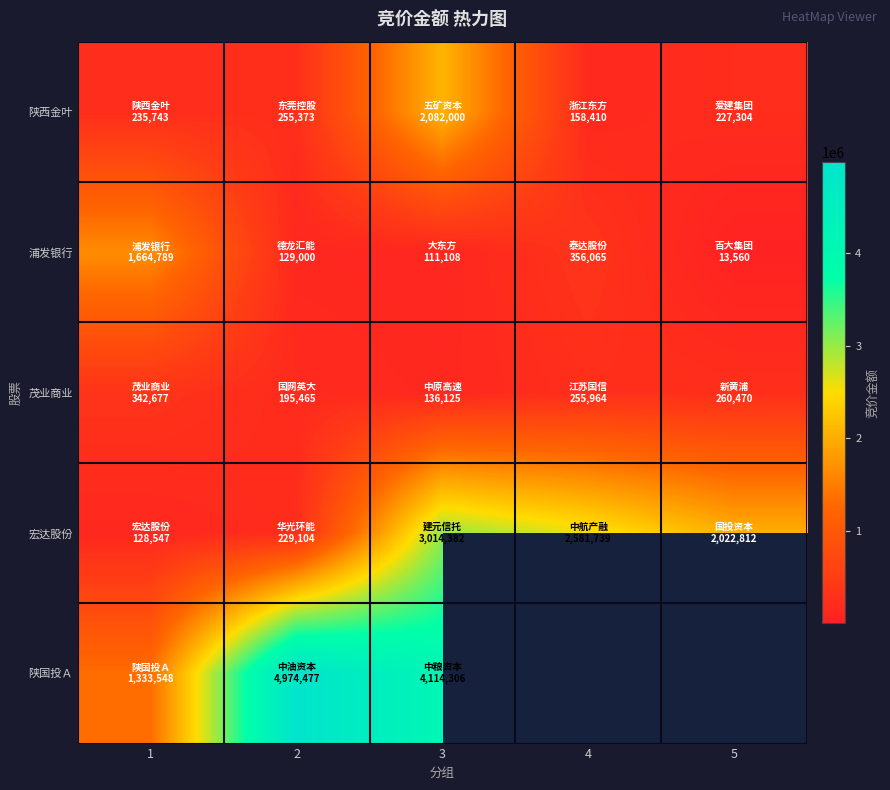

How many values in the 宏达股份 series are below 2022812?

2